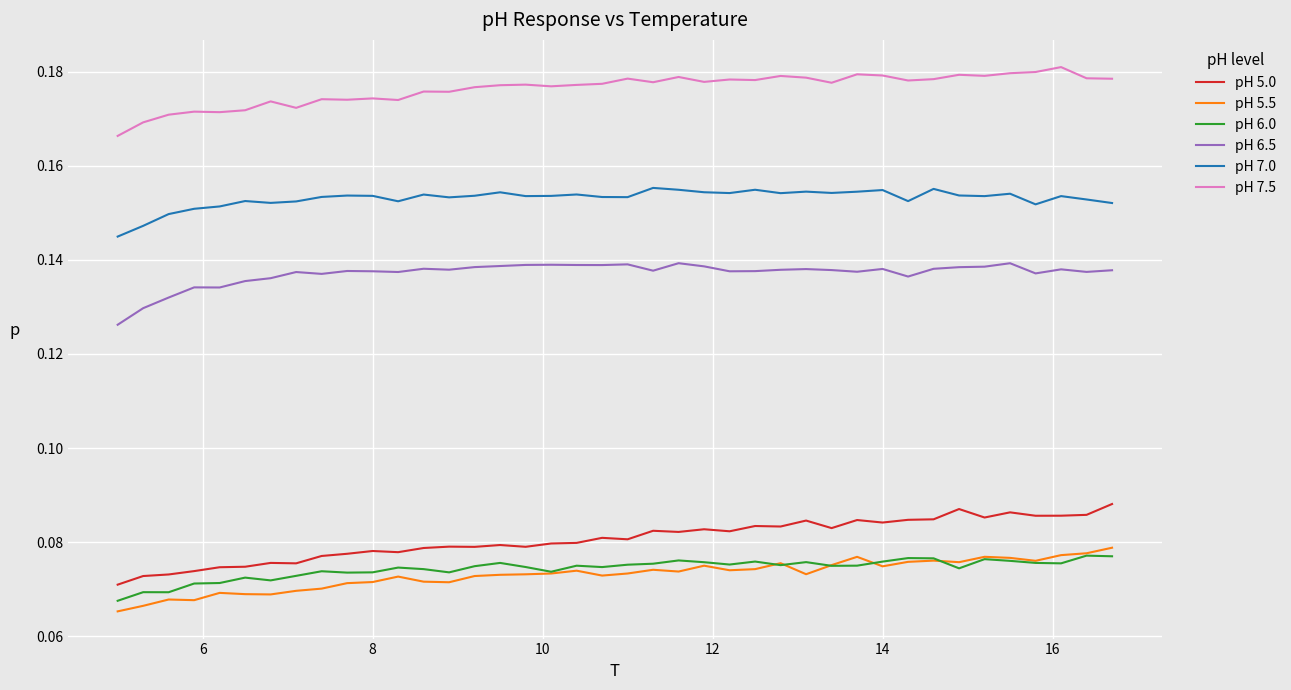

True or false: pH 7.0 and pH 7.5 intersect in this chart.

False